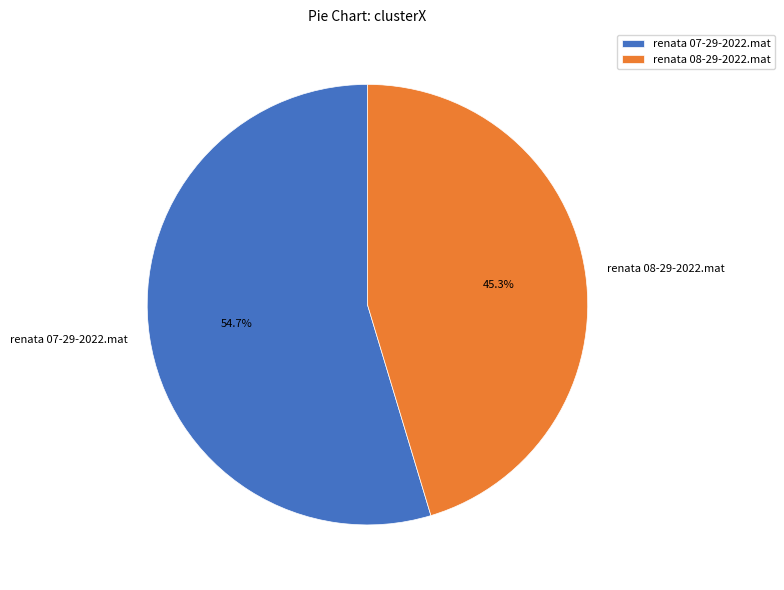

Which has a higher value, renata 07-29-2022.mat or renata 08-29-2022.mat?

renata 07-29-2022.mat